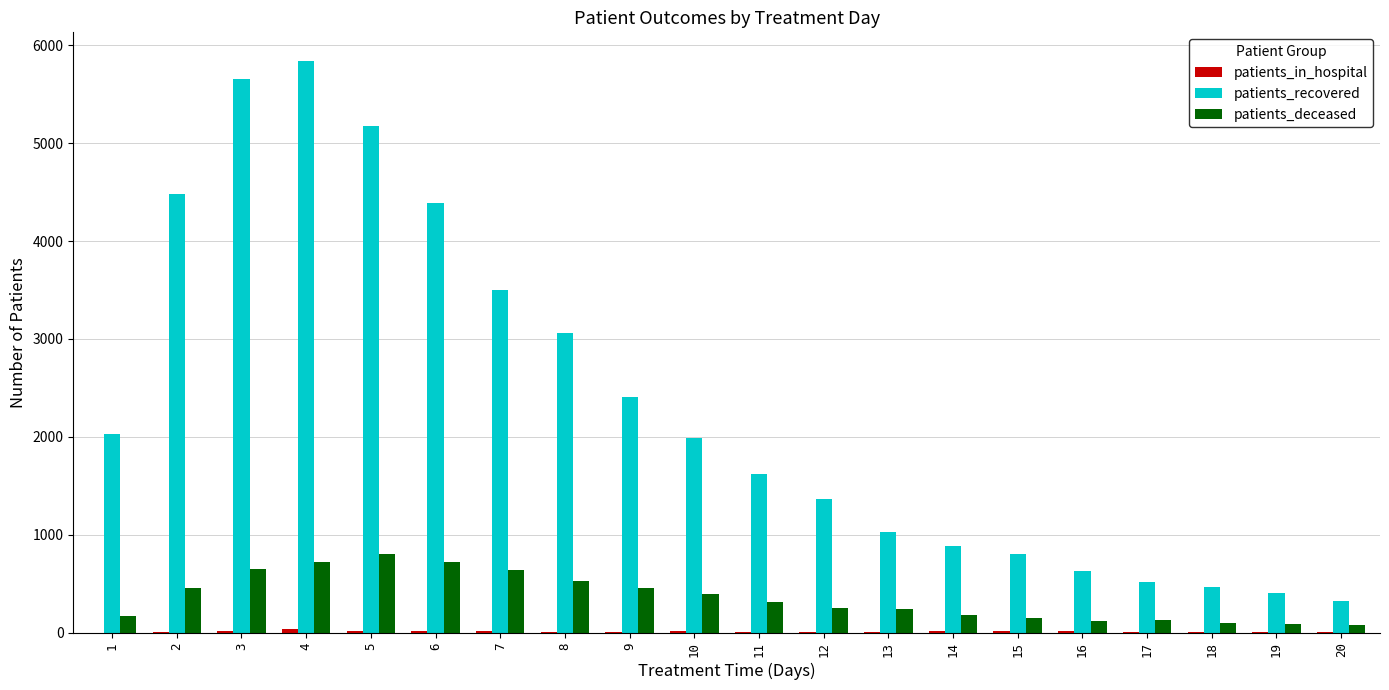

Which series has the largest total across all categories?

patients_recovered